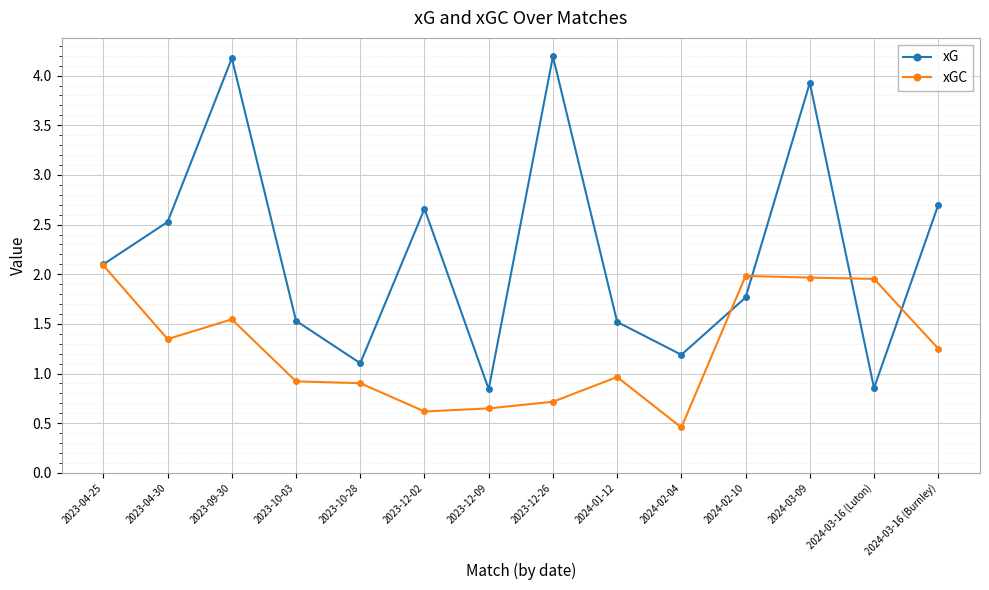

List the series in order of their peak value, lowest first.

xGC, xG